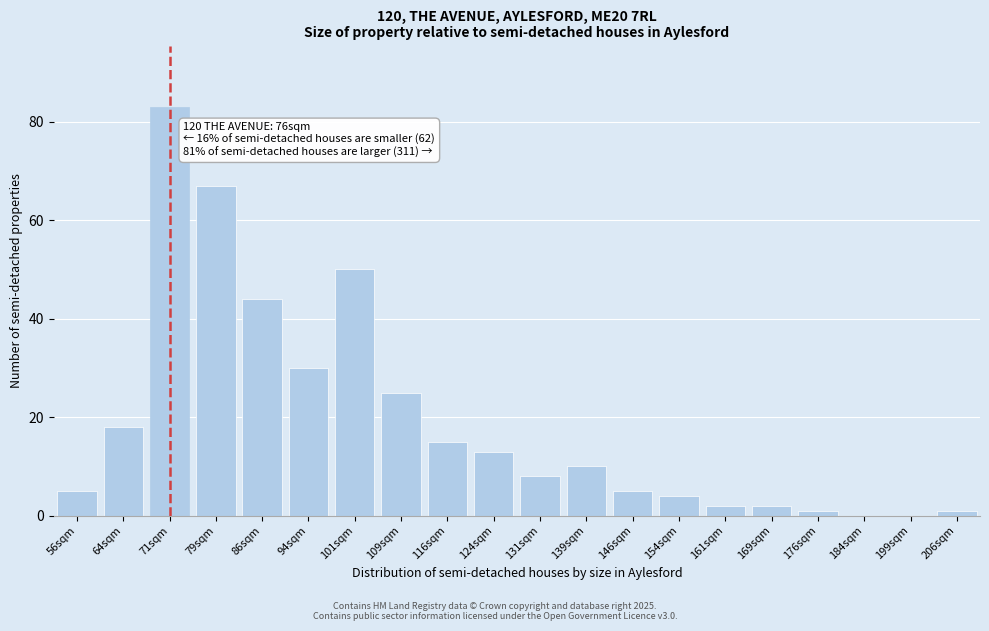

Reading left to right, list all the values displayed in this chart.

56sqm=5	64sqm=18	71sqm=83	79sqm=67	86sqm=44	94sqm=30	101sqm=50	109sqm=25	116sqm=15	124sqm=13	131sqm=8	139sqm=10	146sqm=5	154sqm=4	161sqm=2	169sqm=2	176sqm=1	184sqm=0	199sqm=0	206sqm=1